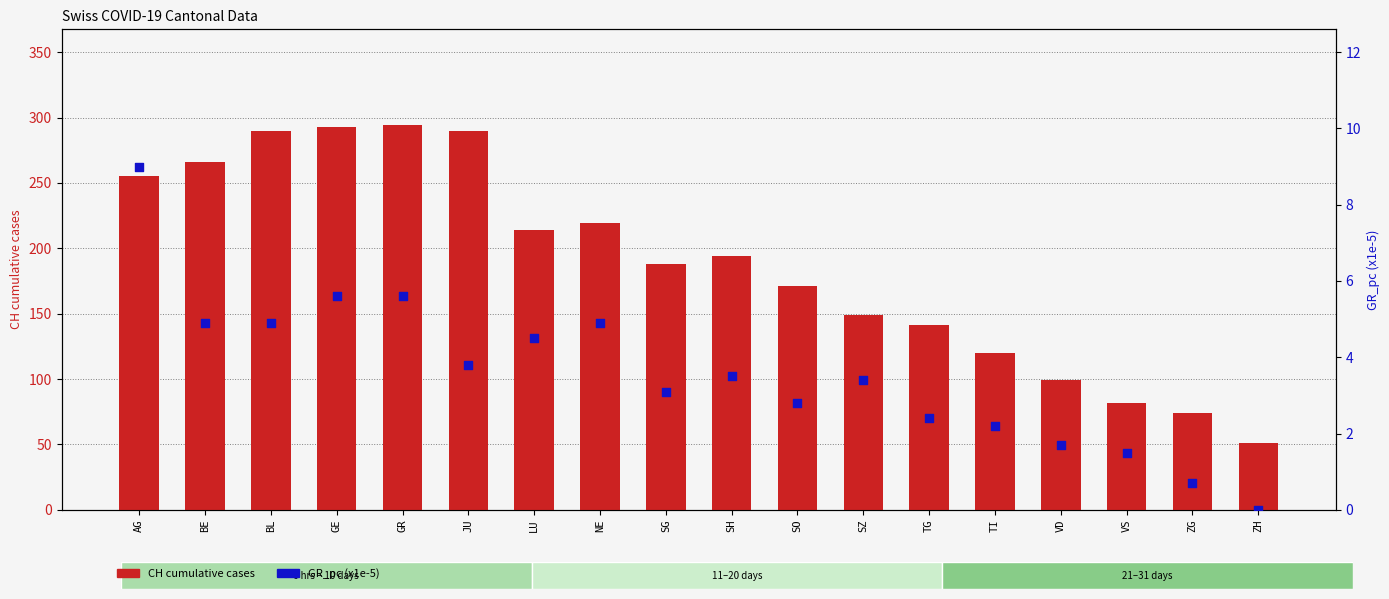

What are all the series names shown in the legend?

CH cumulative cases, GR_pc (x1e-5)